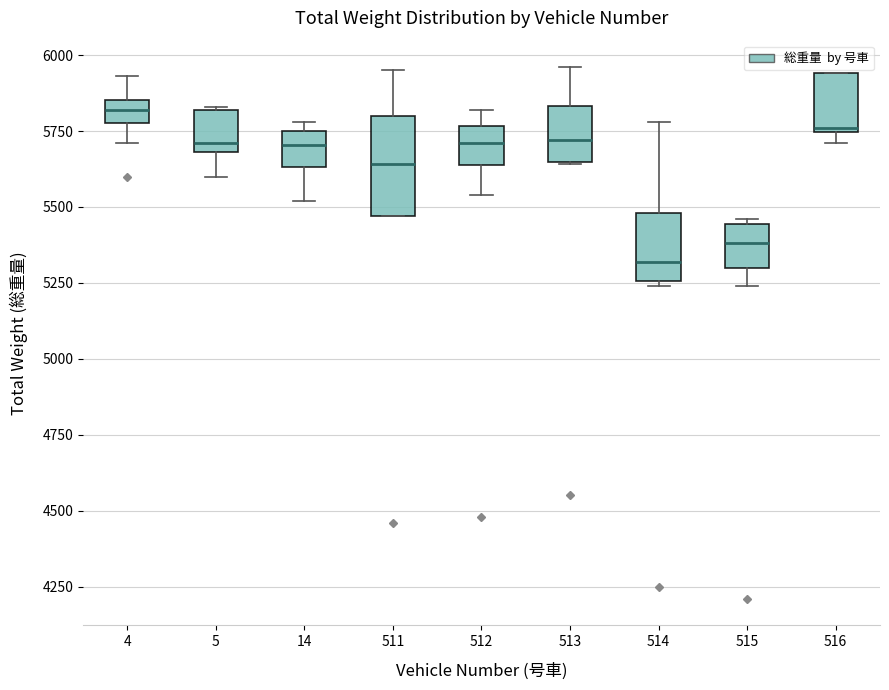

Where does the median line of the box at x = 14 sit on the y-axis? The values are not printed on the chart, so give them approximately, as read against the axis.

5700